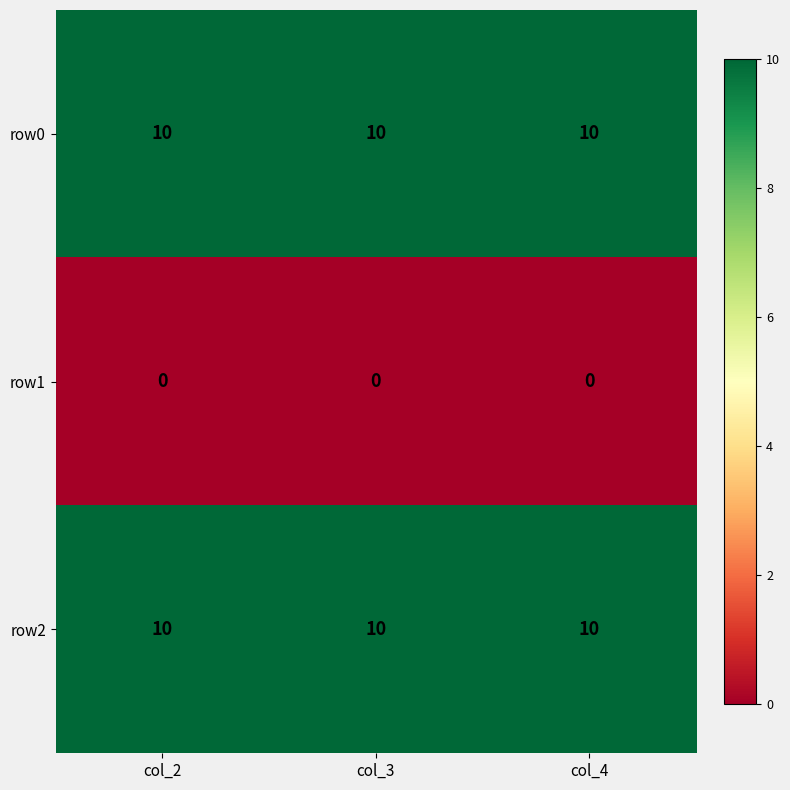

What is the approximate value of row0 at col_3?

10